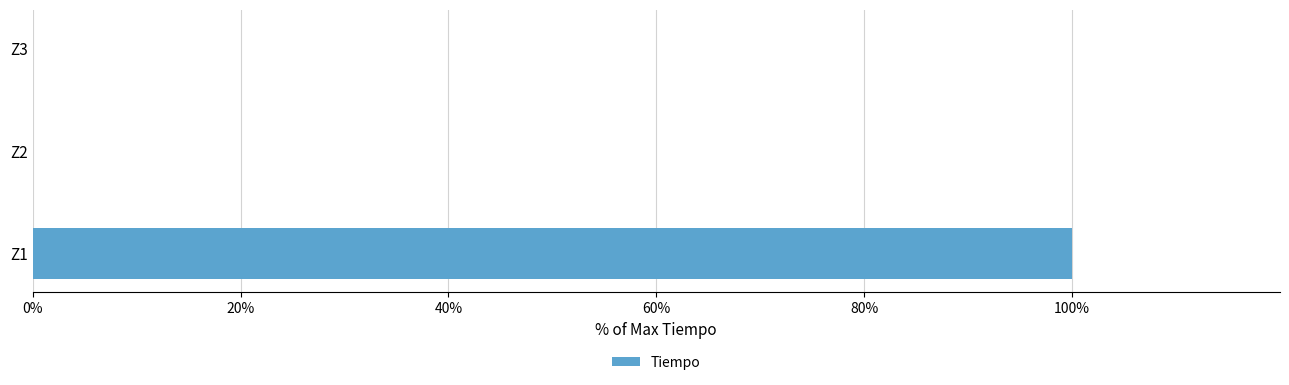

Reading bottom to top, what are all the values shown in this chart?

Z1=100	Z2=0	Z3=0